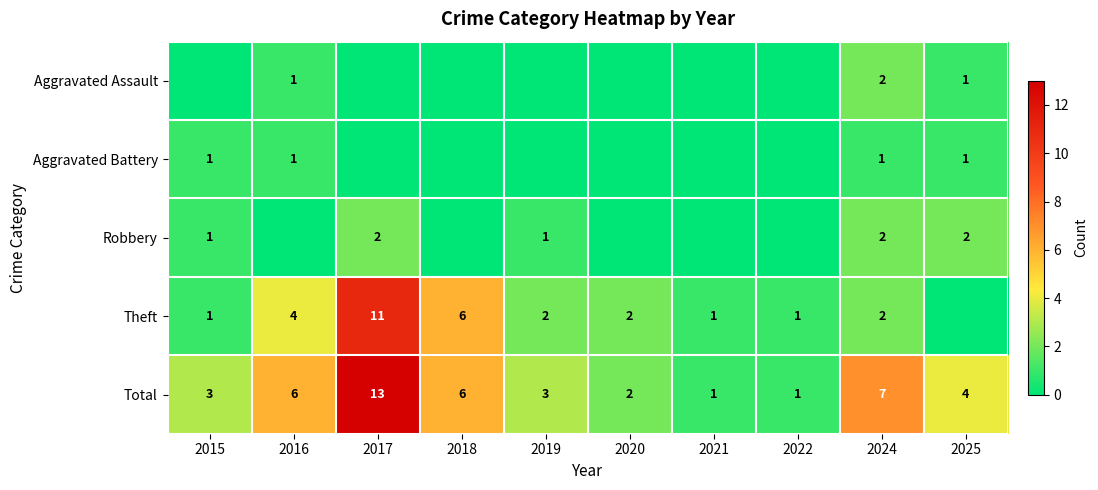

At which label does Total first exceed 4?

2016